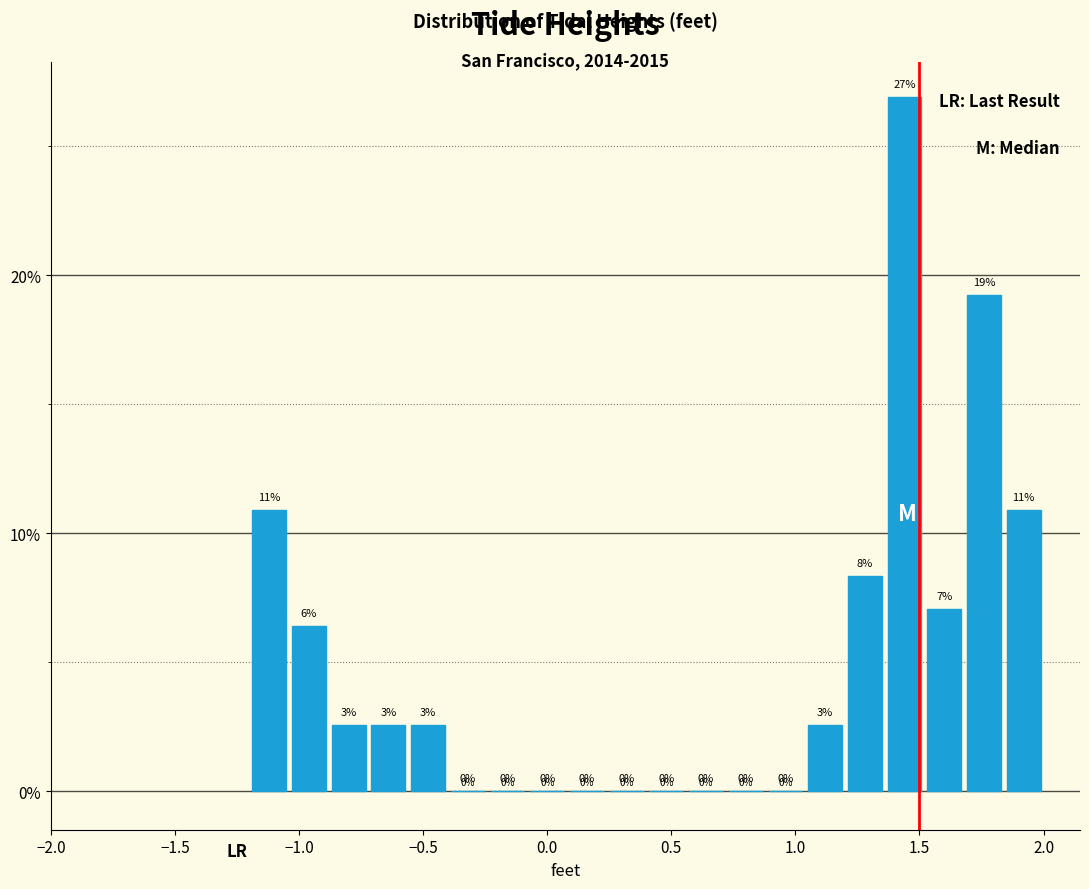

Around what value on the x-axis is the tallest bar? Give the approximate position of its centre, as read against the axis.

1.45